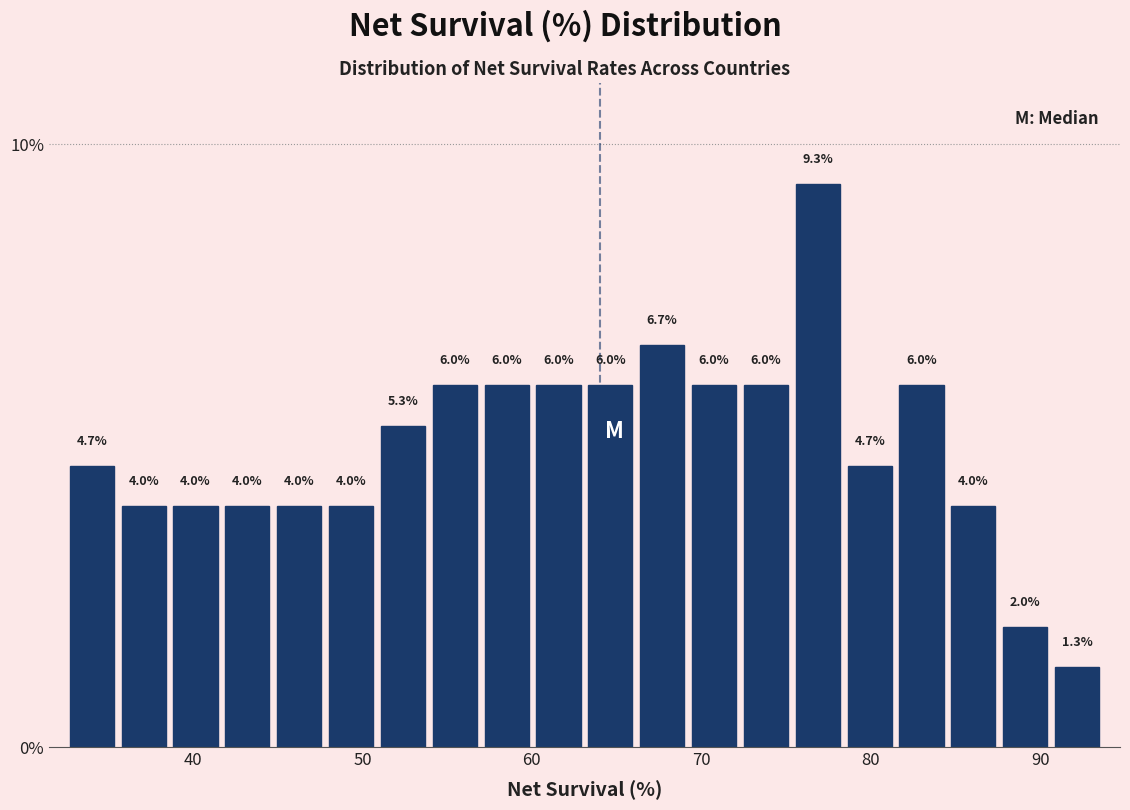

Around what value on the x-axis is the tallest bar? Give the approximate position of its centre, as read against the axis.

77